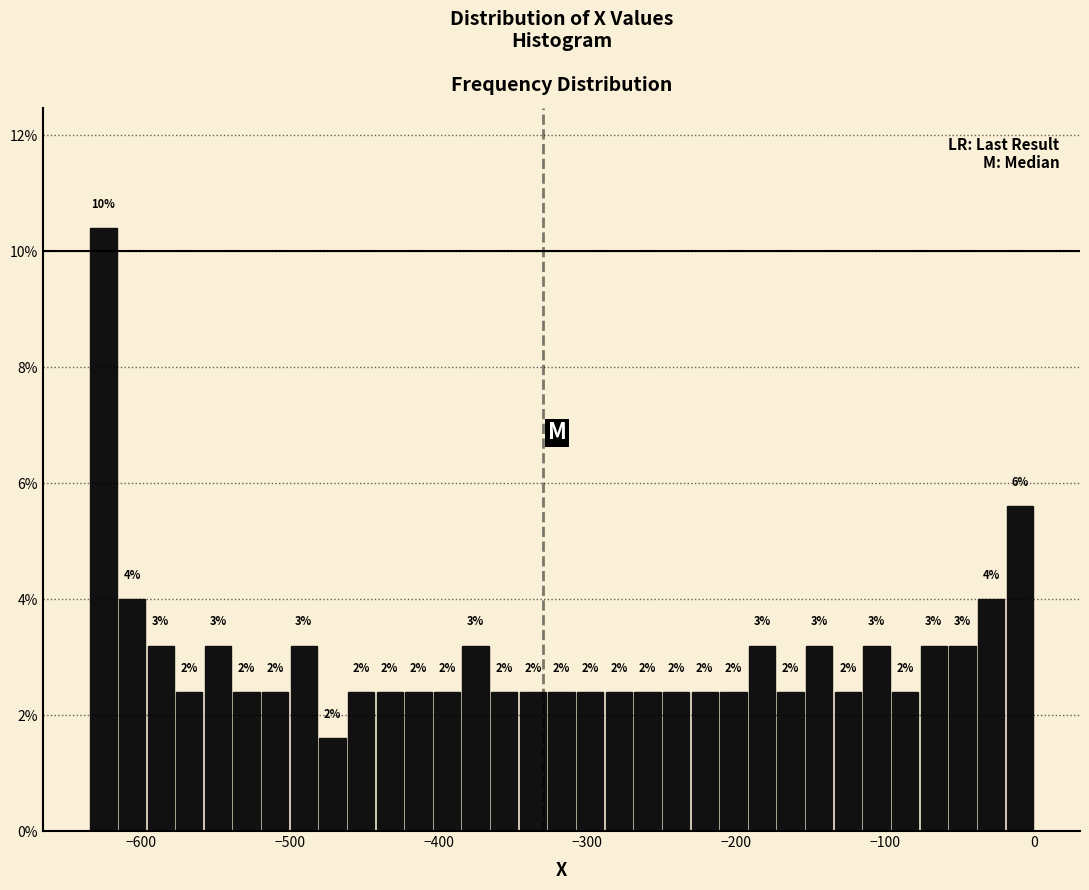

Read against the x-axis, roughly where is the centre of the tallest bar?

-630